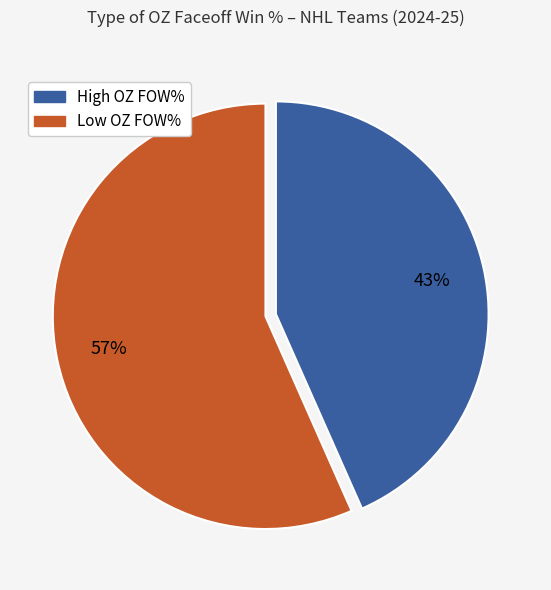

To the nearest percent, what is the average slice percentage?

50%